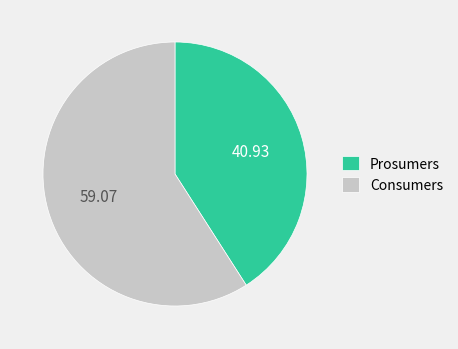

How many slices are in this pie chart?

2